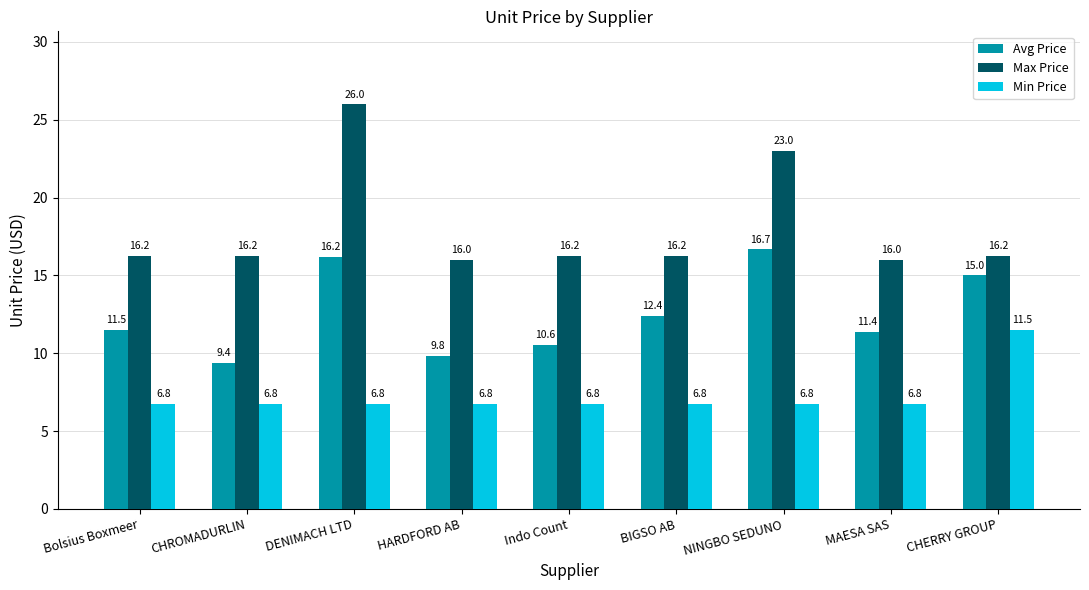

Read the Min Price value at DENIMACH LTD.

6.8